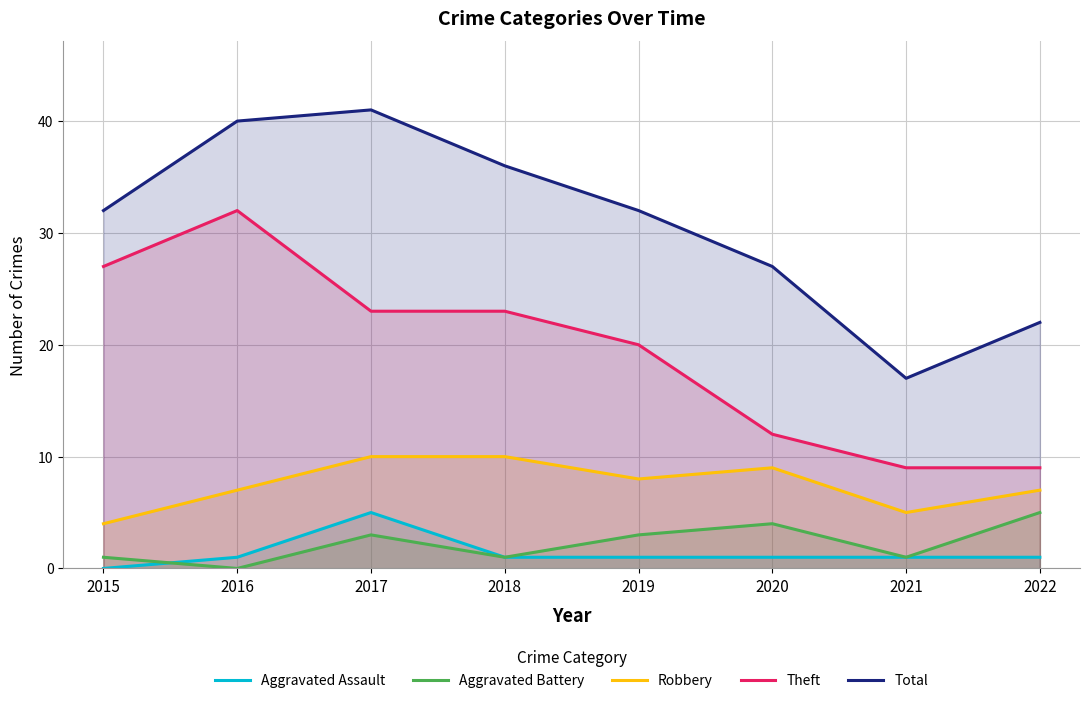

Reading right to left, what are all the values shown in this chart?

Aggravated Assault: 1	1	1	1	1	5	1	0
Aggravated Battery: 5	1	4	3	1	3	0	1
Robbery: 7	5	9	8	10	10	7	4
Theft: 9	9	12	20	23	23	32	27
Total: 22	17	27	32	36	41	40	32